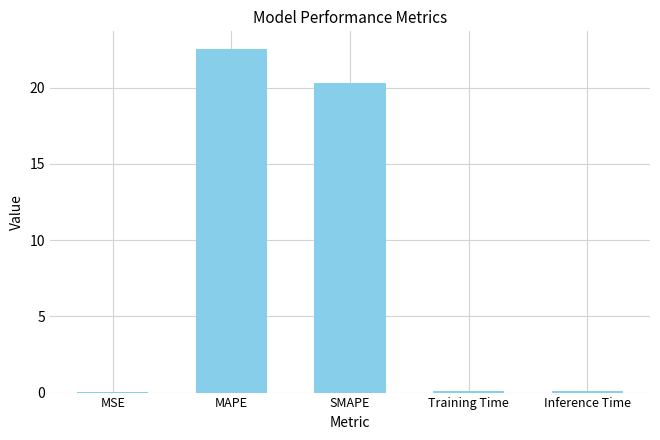

Between MAPE and MSE, which is larger?

MAPE